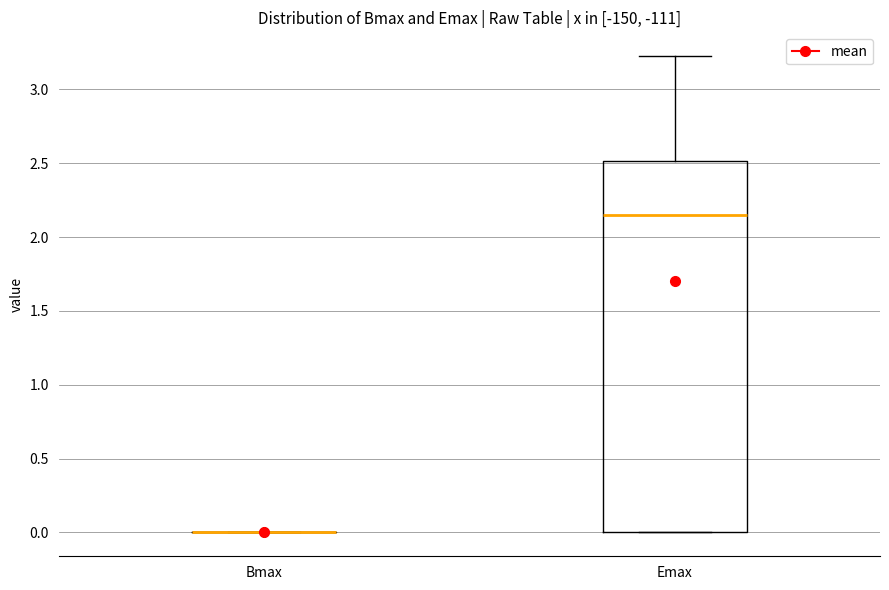

Where does the median line of the box for Emax sit on the y-axis? The values are not printed on the chart, so give them approximately, as read against the axis.

2.15